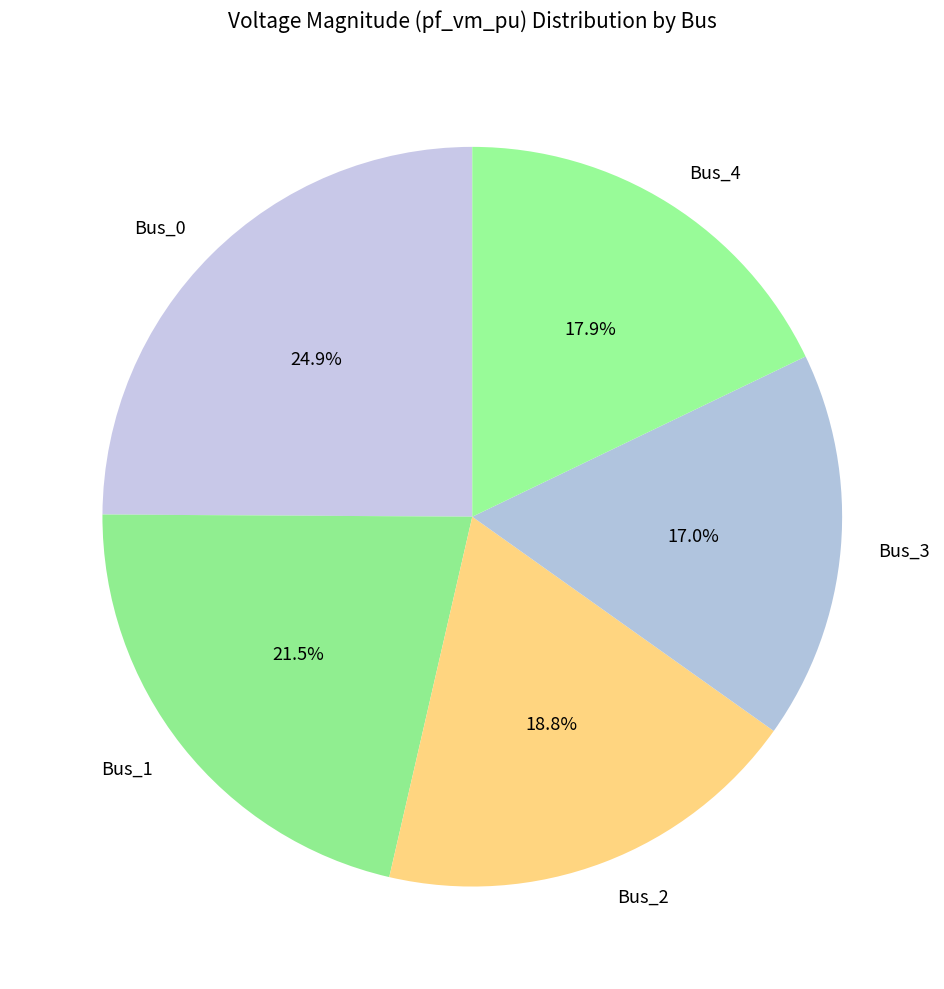

Is it true that Bus_2 is 19% of the pie?

True